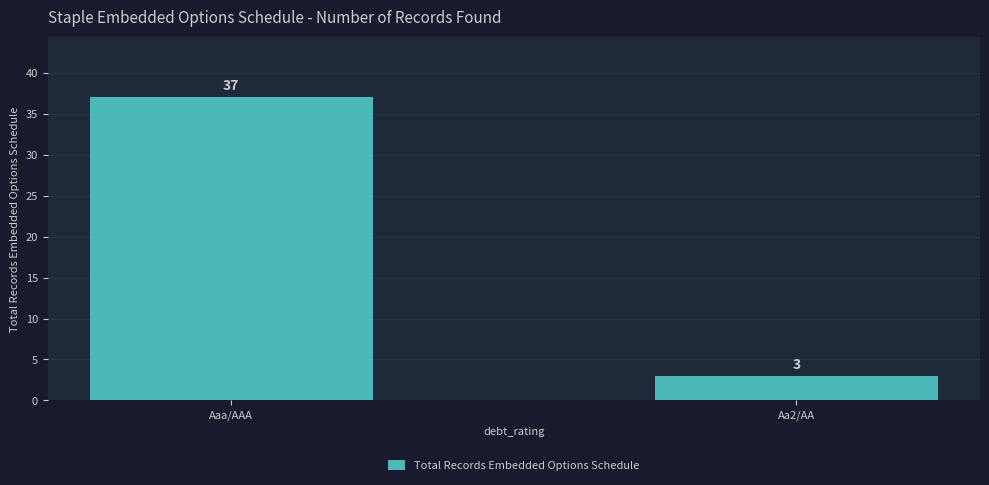

What is the greatest value displayed?

37